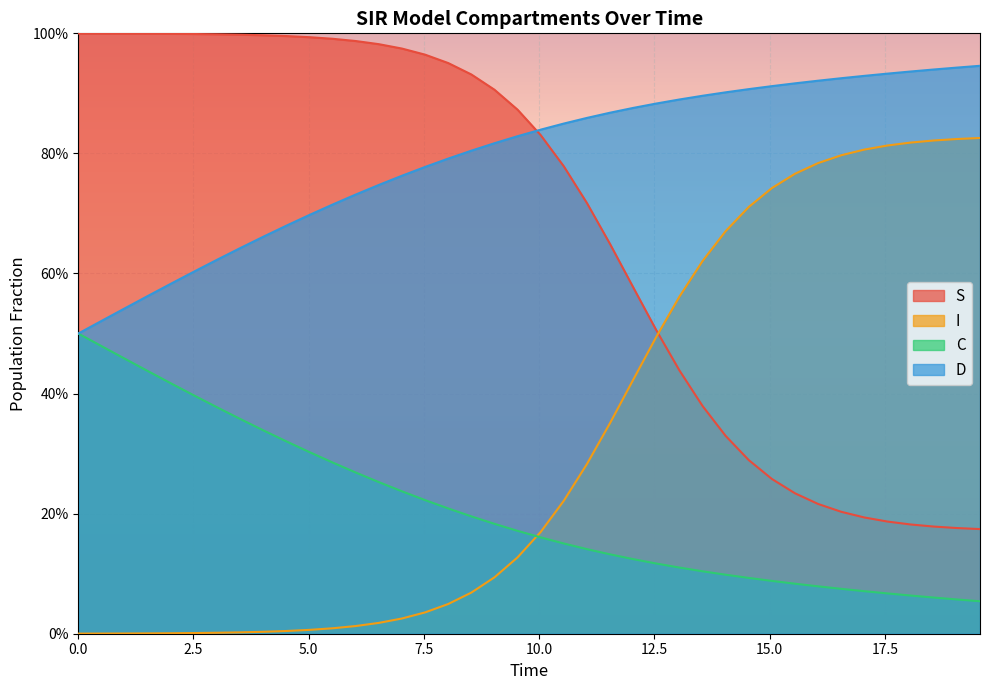

Reading left to right, list all the values displayed in this chart.

S: 1.0	1.0	1.0	1.0	1.0	1.0	1.0	1.0	1.0	1.0	1.0	1.0	1.0	1.0	1.0	1.0	1.0	0.9	0.9	0.9	0.8	0.8	0.7	0.6	0.6	0.5	0.4	0.4	0.3	0.3	0.3	0.2	0.2	0.2	0.2	0.2	0.2	0.2	0.2	0.2
I: 0.0	0.0	0.0	0.0	0.0	0.0	0.0	0.0	0.0	0.0	0.0	0.0	0.0	0.0	0.0	0.0	0.0	0.1	0.1	0.1	0.2	0.2	0.3	0.4	0.4	0.5	0.6	0.6	0.7	0.7	0.7	0.8	0.8	0.8	0.8	0.8	0.8	0.8	0.8	0.8
C: 0.5	0.5	0.5	0.4	0.4	0.4	0.4	0.4	0.3	0.3	0.3	0.3	0.3	0.3	0.2	0.2	0.2	0.2	0.2	0.2	0.2	0.2	0.1	0.1	0.1	0.1	0.1	0.1	0.1	0.1	0.1	0.1	0.1	0.1	0.1	0.1	0.1	0.1	0.1	0.1
D: 0.5	0.5	0.5	0.6	0.6	0.6	0.6	0.6	0.7	0.7	0.7	0.7	0.7	0.7	0.8	0.8	0.8	0.8	0.8	0.8	0.8	0.8	0.9	0.9	0.9	0.9	0.9	0.9	0.9	0.9	0.9	0.9	0.9	0.9	0.9	0.9	0.9	0.9	0.9	0.9